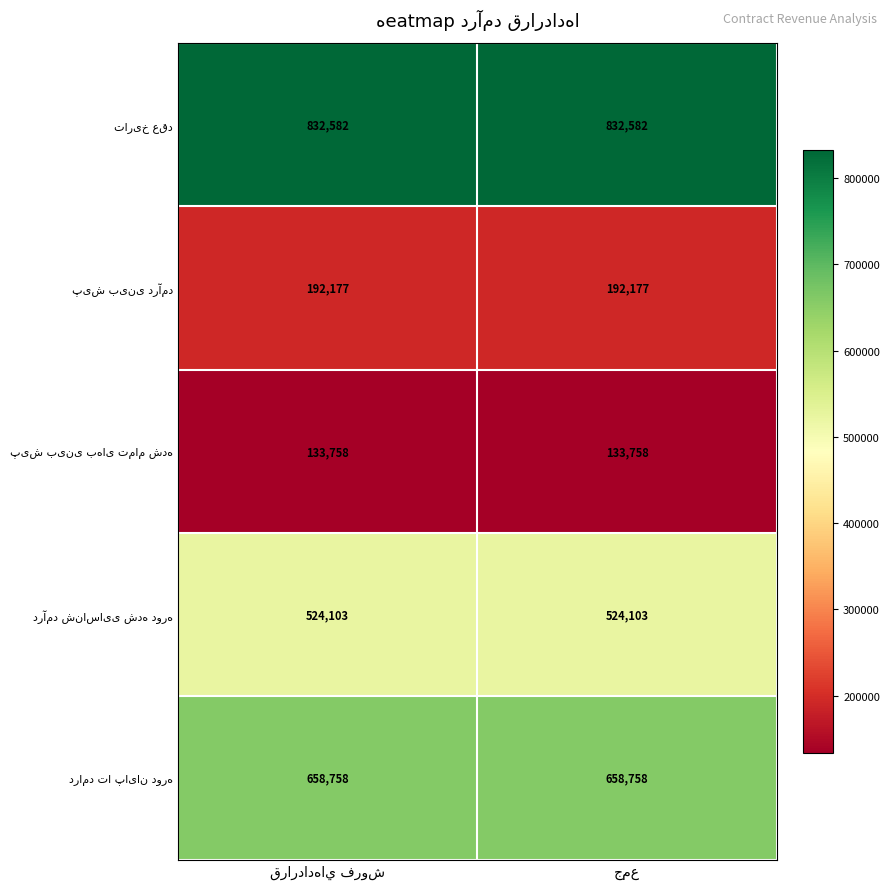

What is the minimum value shown in the chart?

133758